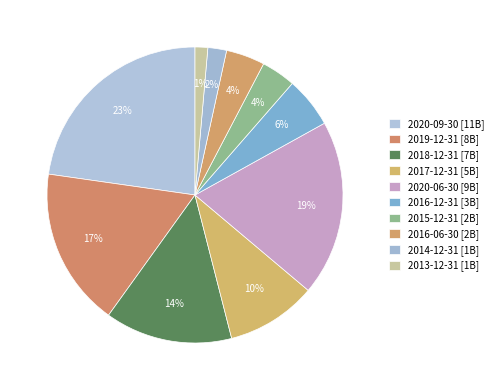

True or false: 2020-06-30 accounts for 19% of the total.

True